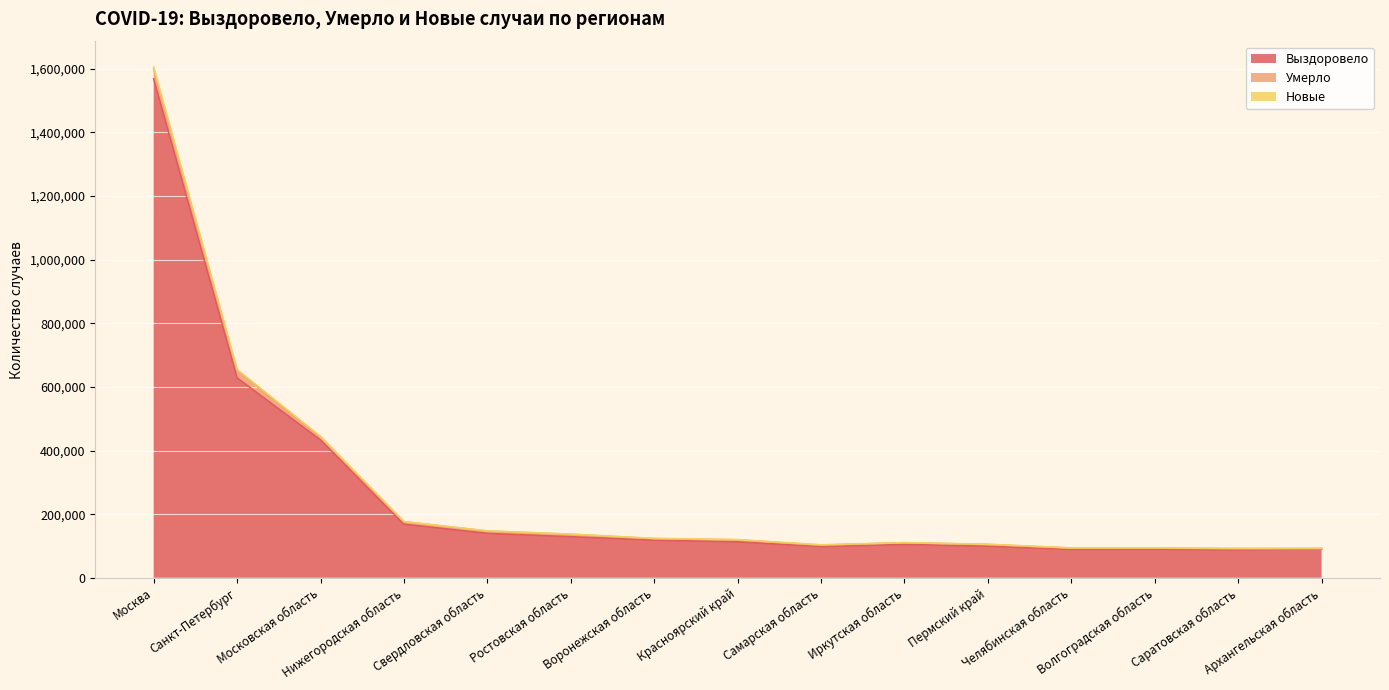

Reading left to right, list all the values displayed in this chart.

Выздоровело: 1568354	628492	432992	168437	139538	129010	118236	112872	98029	104846	99055	89194	89933	87945	90806
Умерло: 30872	23502	8554	7525	7318	7583	4831	6417	4472	5250	5634	4102	3411	3706	1239
Новые: 6074	2735	2930	762	653	599	744	599	1278	429	653	447	404	483	399